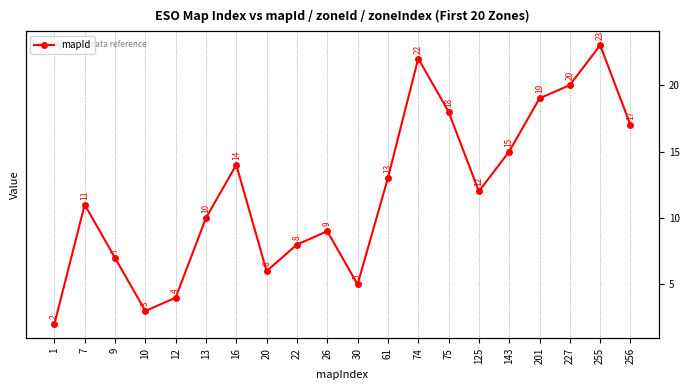

What is the value of the 16th point from the left?

15